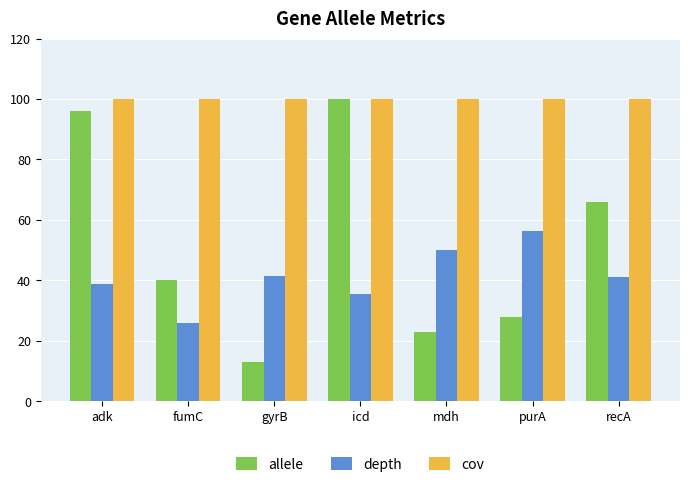

Is the value of cov at icd greater than the value of depth at gyrB?

Yes